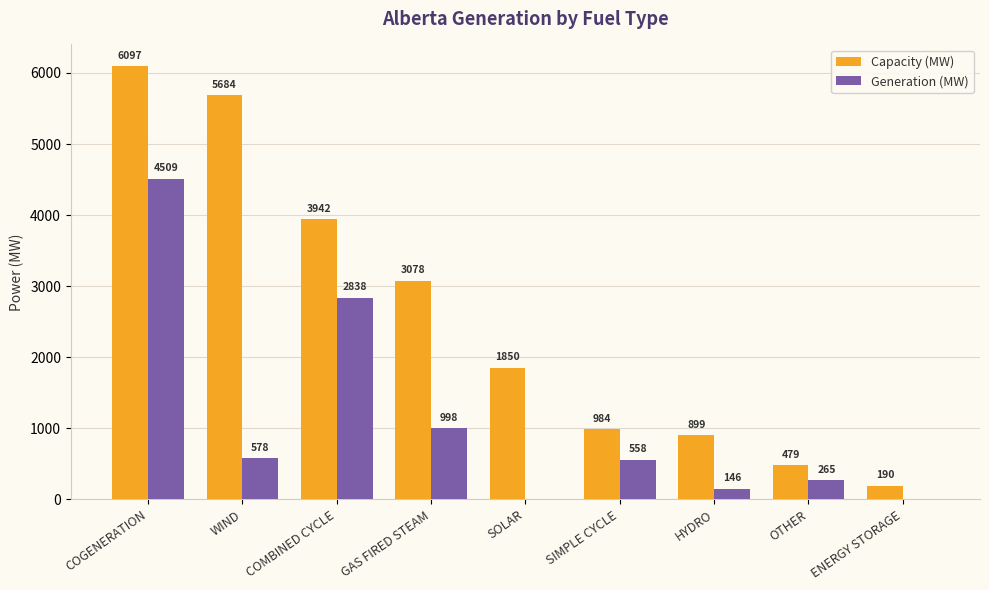

What is the average value of the Capacity (MW) series?

2578